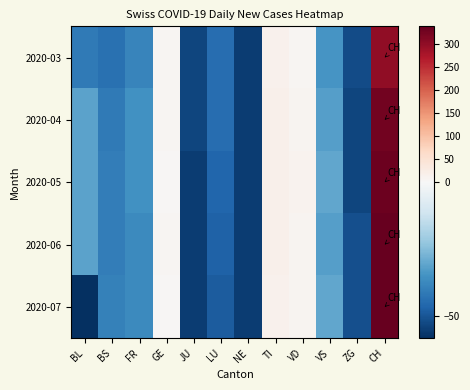

Which category has the highest value across all series?

CH